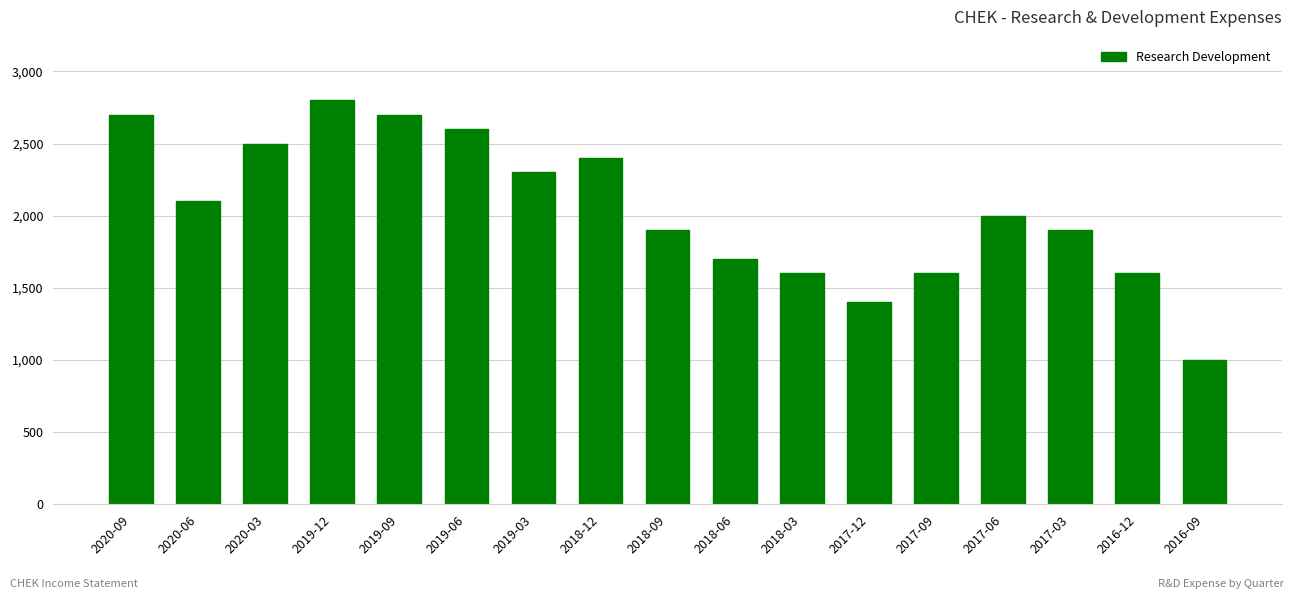

What is the value of the 16th bar from the left?

1600